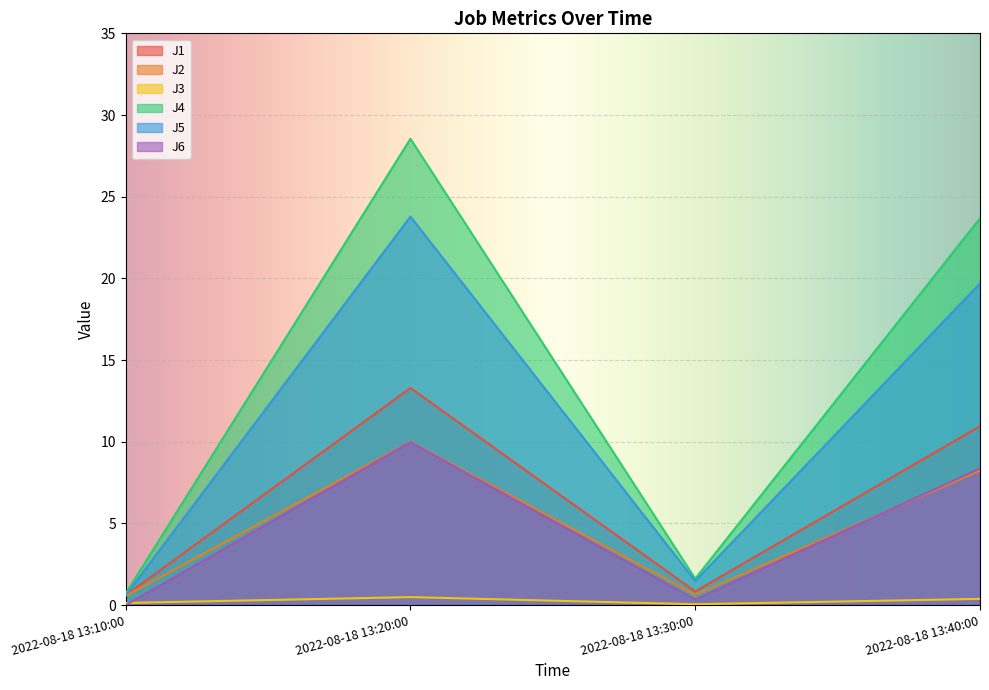

Where is the first local maximum for J5?

2022-08-18 13:20:00